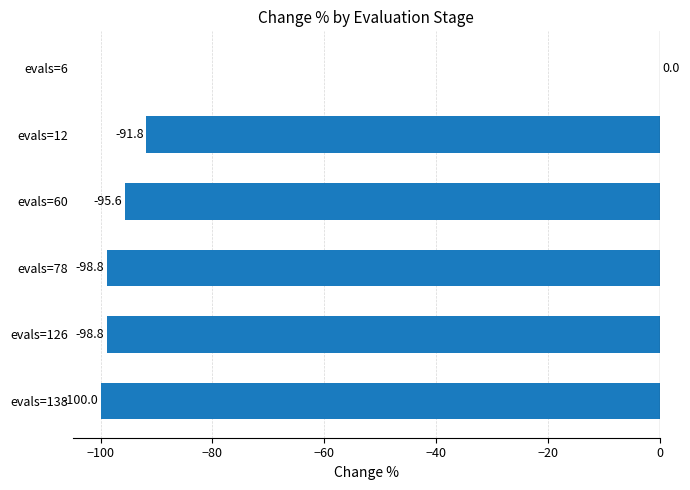

What is the sum of all values?

-485.0